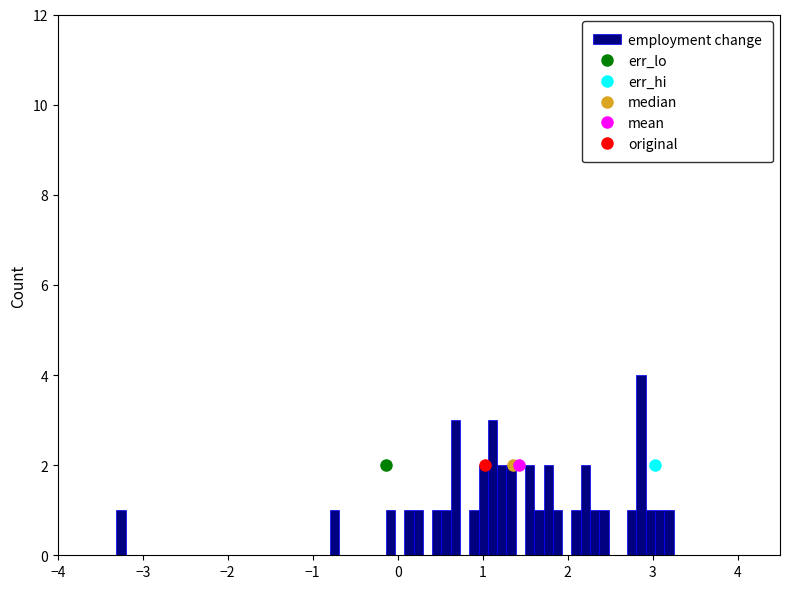

Around what value on the x-axis is the tallest bar? Give the approximate position of its centre, as read against the axis.

2.9